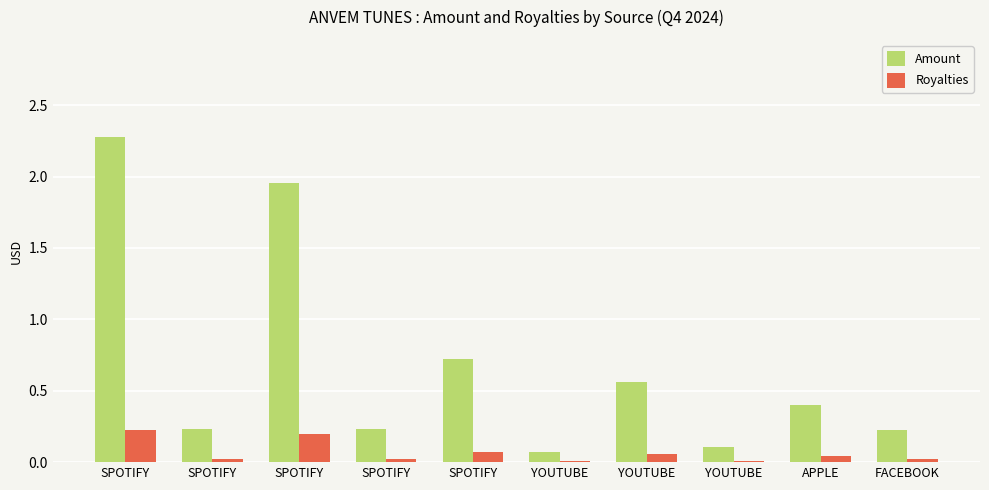

Reading left to right, list all the values displayed in this chart.

Amount: SPOTIFY=2.3	SPOTIFY=0.2	SPOTIFY=2.0	SPOTIFY=0.2	SPOTIFY=0.7	YOUTUBE=0.1	YOUTUBE=0.6	YOUTUBE=0.1	APPLE=0.4	FACEBOOK=0.2
Royalties: SPOTIFY=0.2	SPOTIFY=0.0	SPOTIFY=0.2	SPOTIFY=0.0	SPOTIFY=0.1	YOUTUBE=0.0	YOUTUBE=0.1	YOUTUBE=0.0	APPLE=0.0	FACEBOOK=0.0